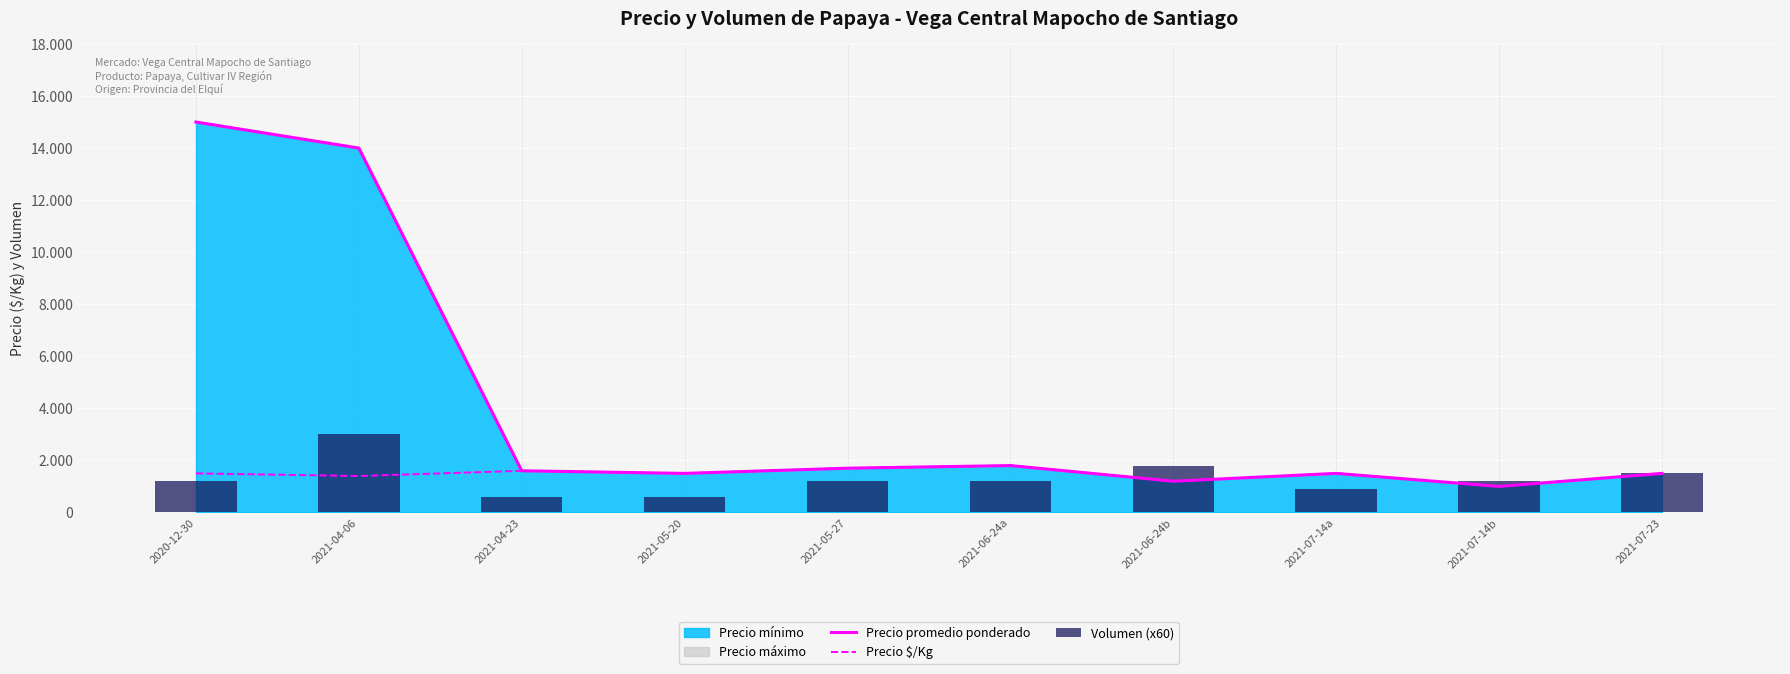

What is the value of the Precio promedio ponderado bar at the 3rd from the left?

1600